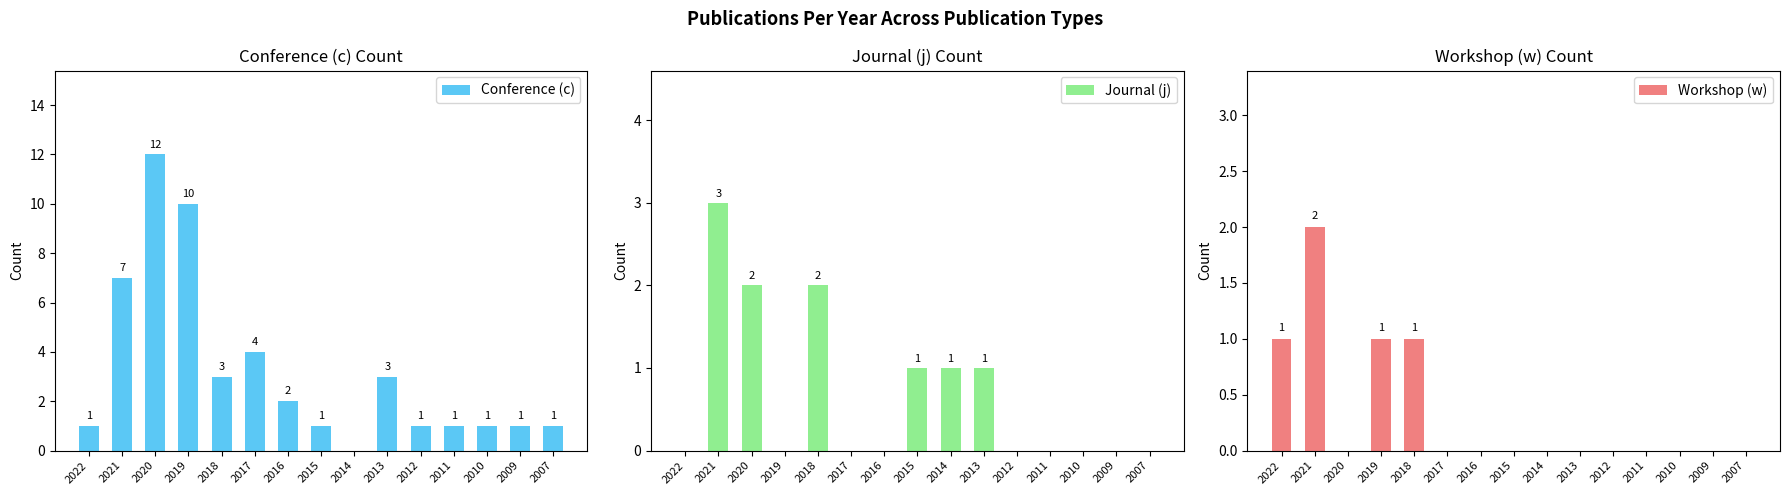

Which series has the widest spread of values?

Conference (c)